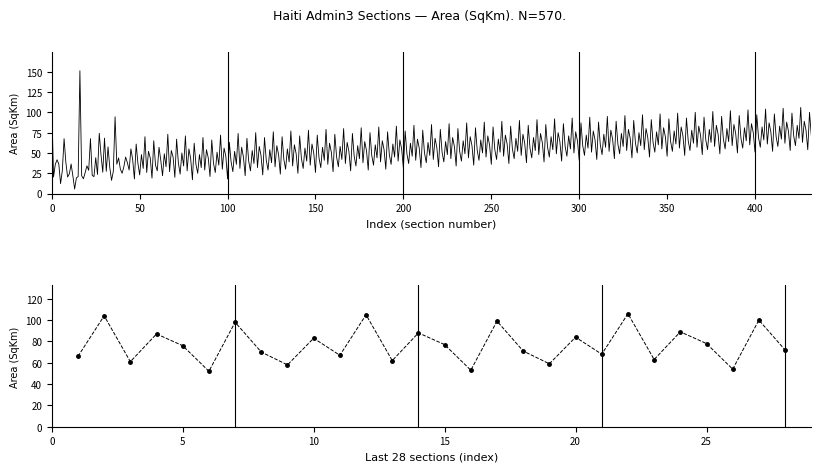

How many interior local valleys (lower than both neighbors) does the data have?

10